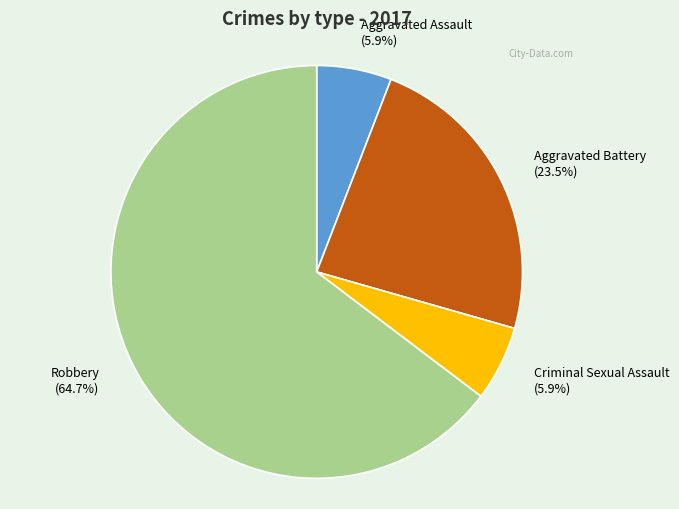

What percentage is NOT represented by Aggravated Battery?

76.5%